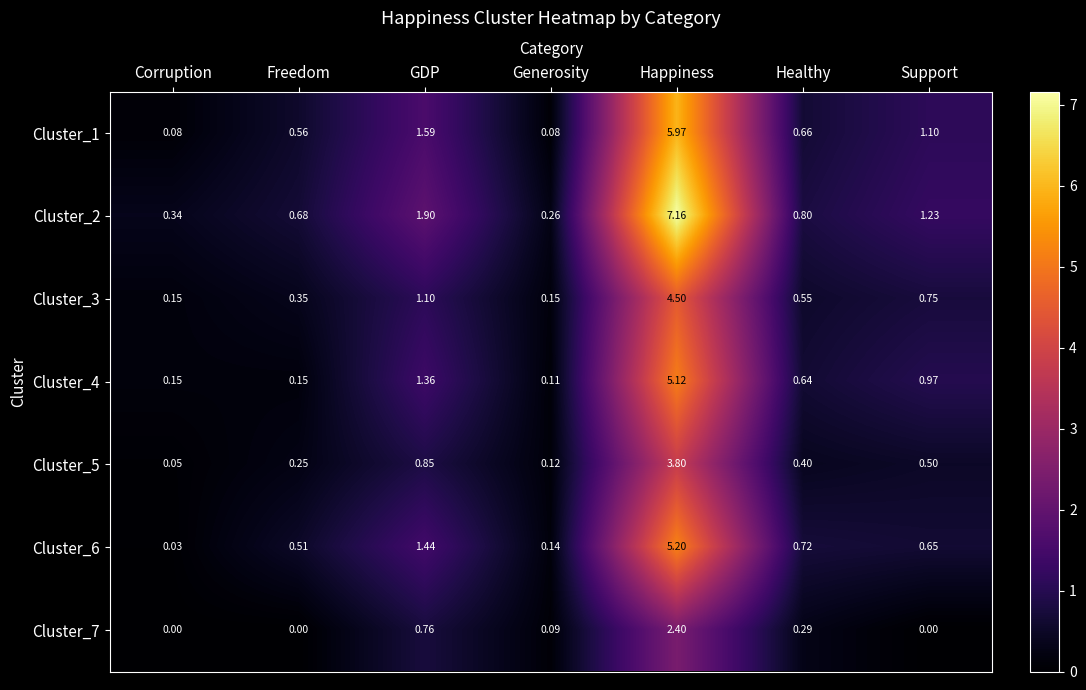

At which category is the sum across all series the highest?

Happiness